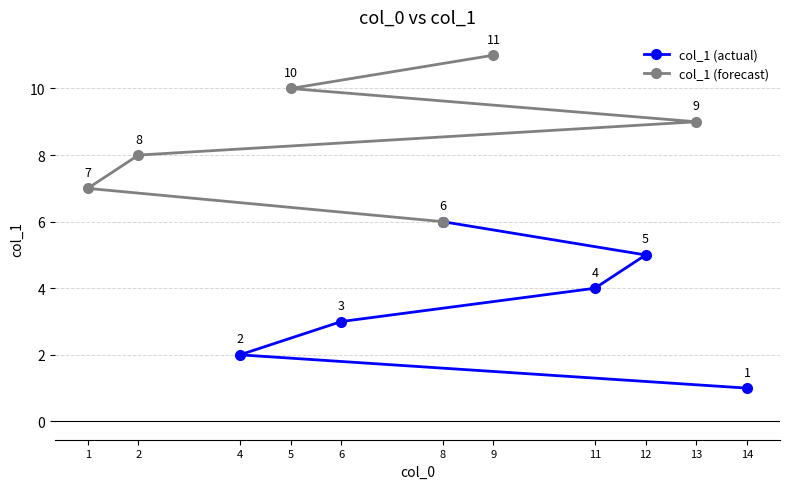

True or false: col_1 (forecast) and col_1 (actual) cross at least once.

False